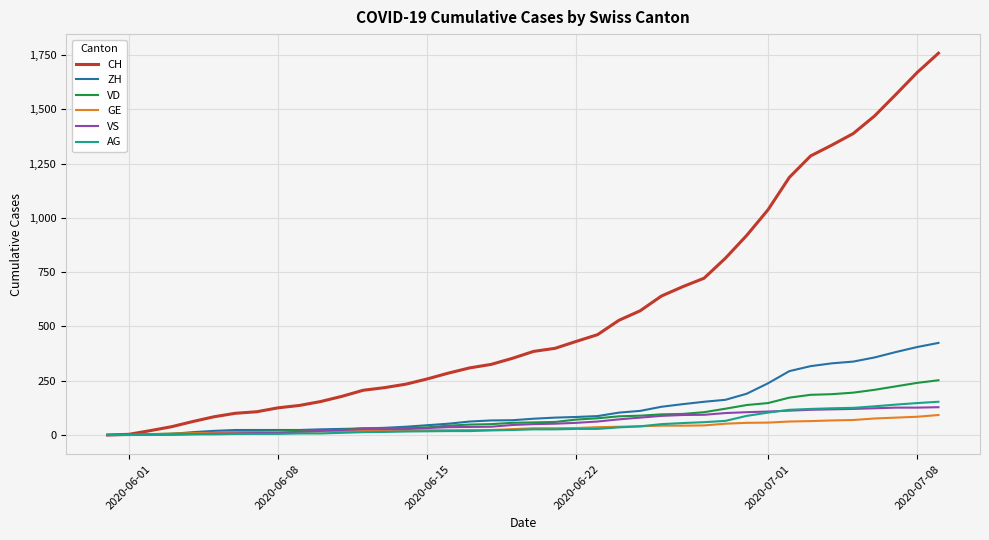

What is the maximum value shown in the chart?

1758